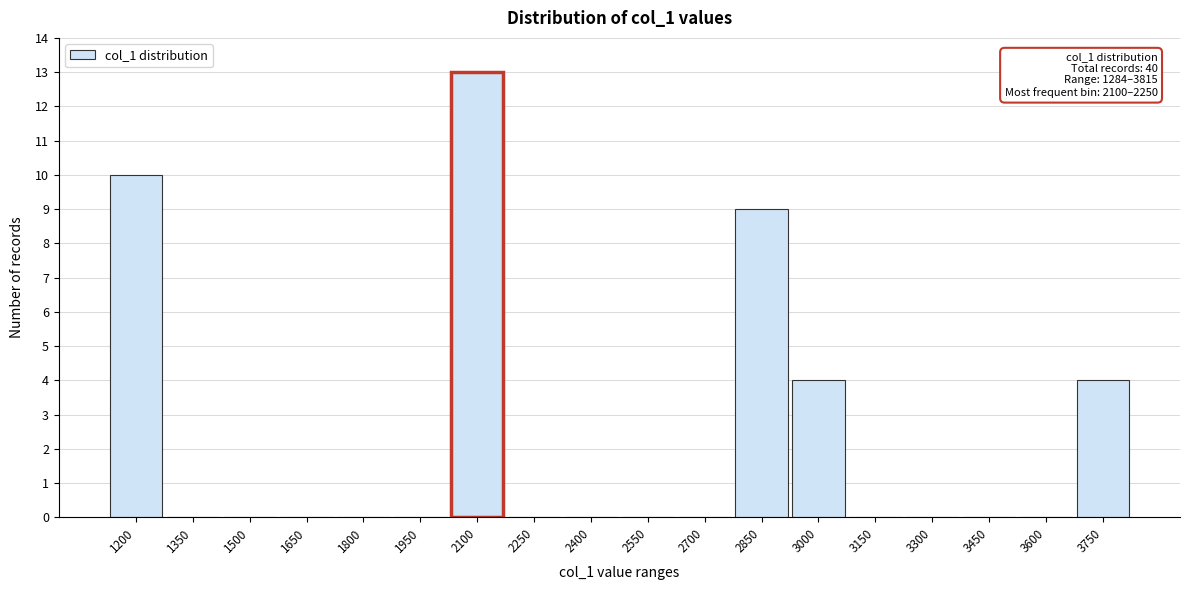

Reading right to left, list all the values displayed in this chart.

3750=4	3600=0	3450=0	3300=0	3150=0	3000=4	2850=9	2700=0	2550=0	2400=0	2250=0	2100=13	1950=0	1800=0	1650=0	1500=0	1350=0	1200=10